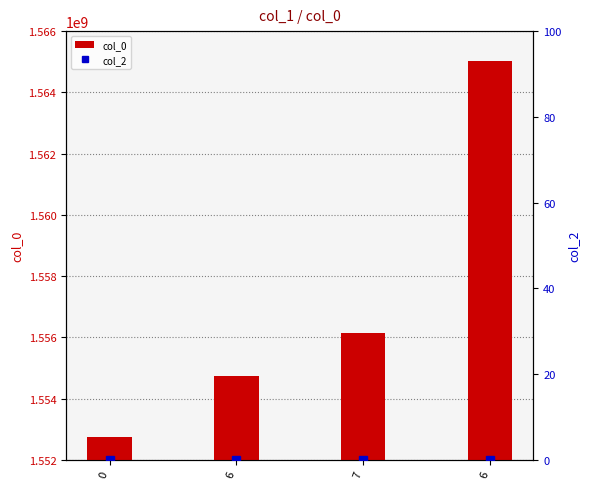

What is the approximate value of col_0 at 7, to the nearest 50?

1556137200